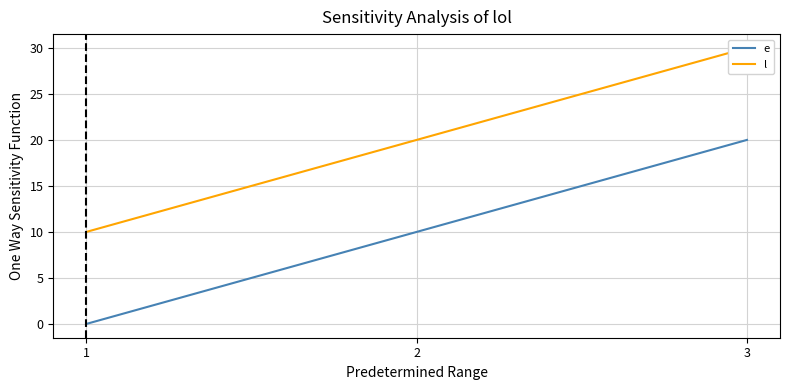

True or false: l has a value of 20 at 2.

True